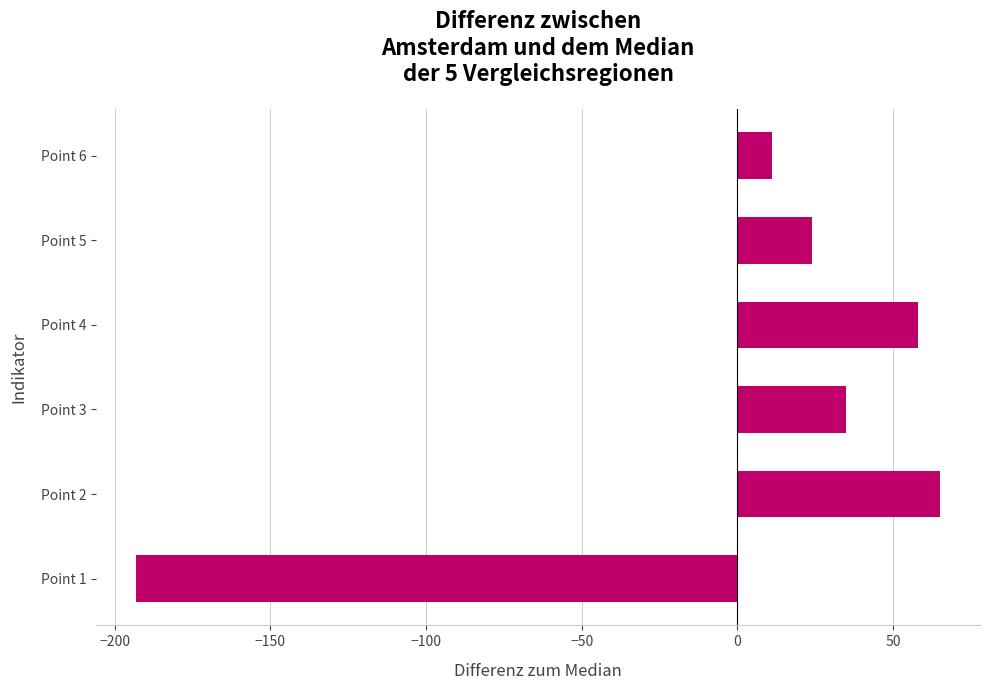

What is the change in value from Point 3 to Point 4?

+23